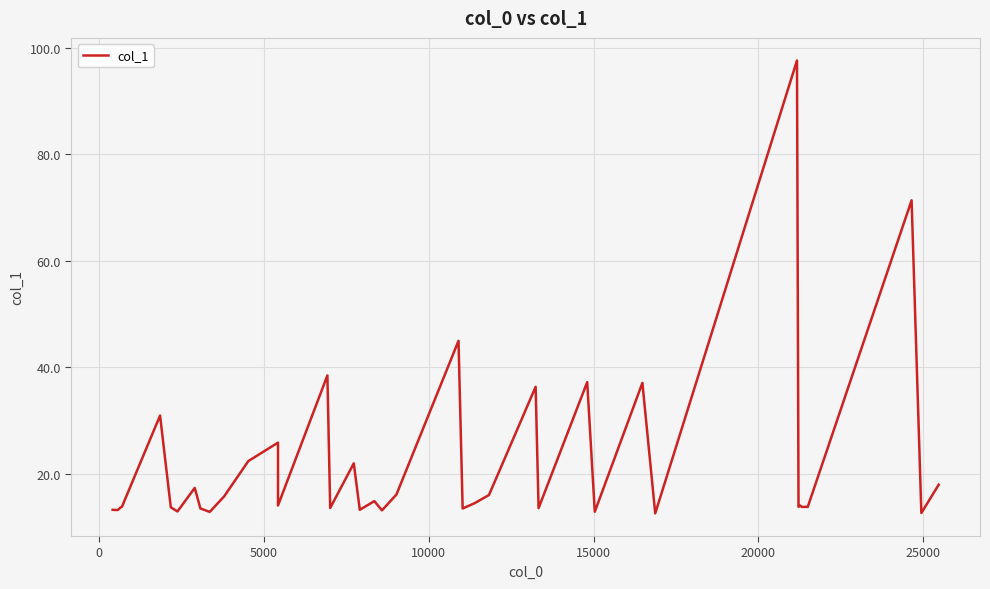

Does the chart display data point markers on the line(s)?

No